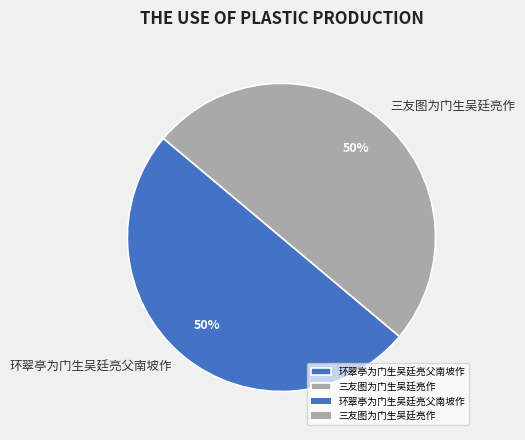

To the nearest percent, what percentage of the pie is 三友图为门生吴廷亮作?

50%